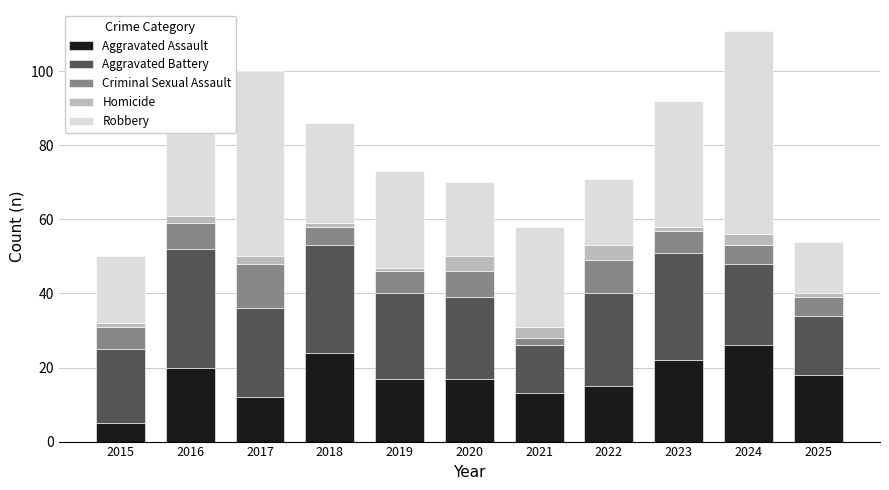

True or false: Aggravated Assault has a value of 17 at 2020.

True